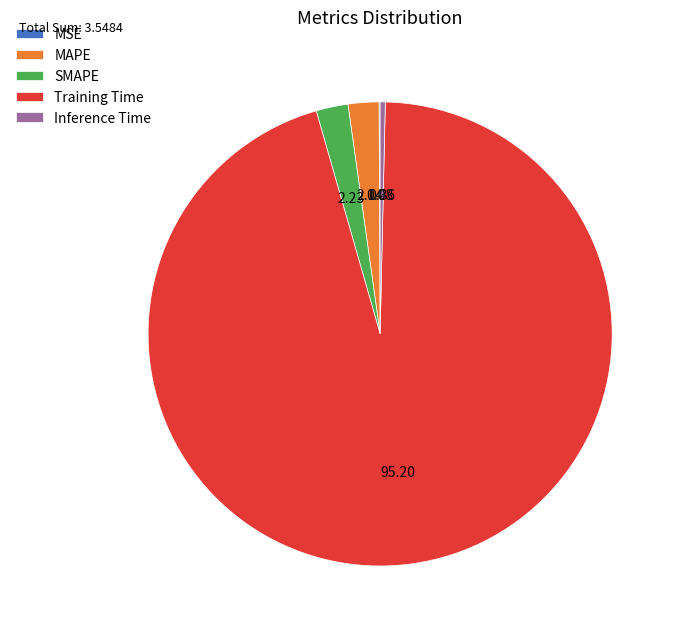

Does any single category account for the majority?

Yes